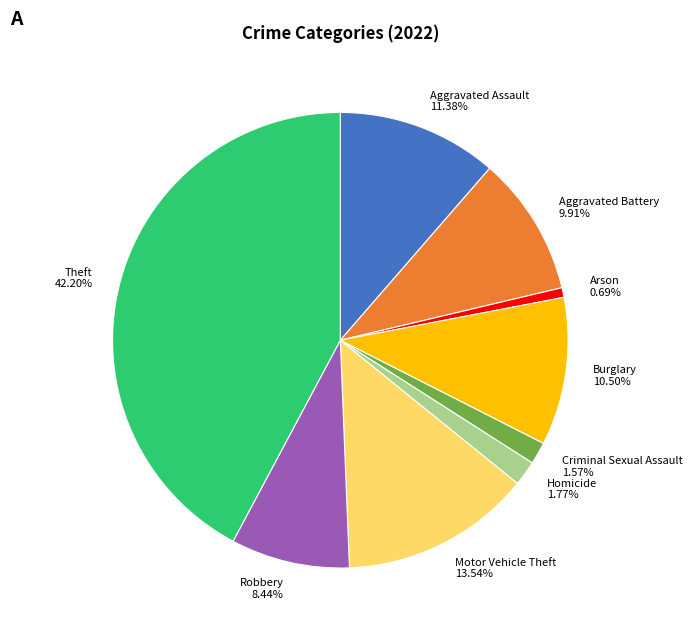

To the nearest percent, what is the difference between the Arson and Aggravated Battery slice percentages?

9%